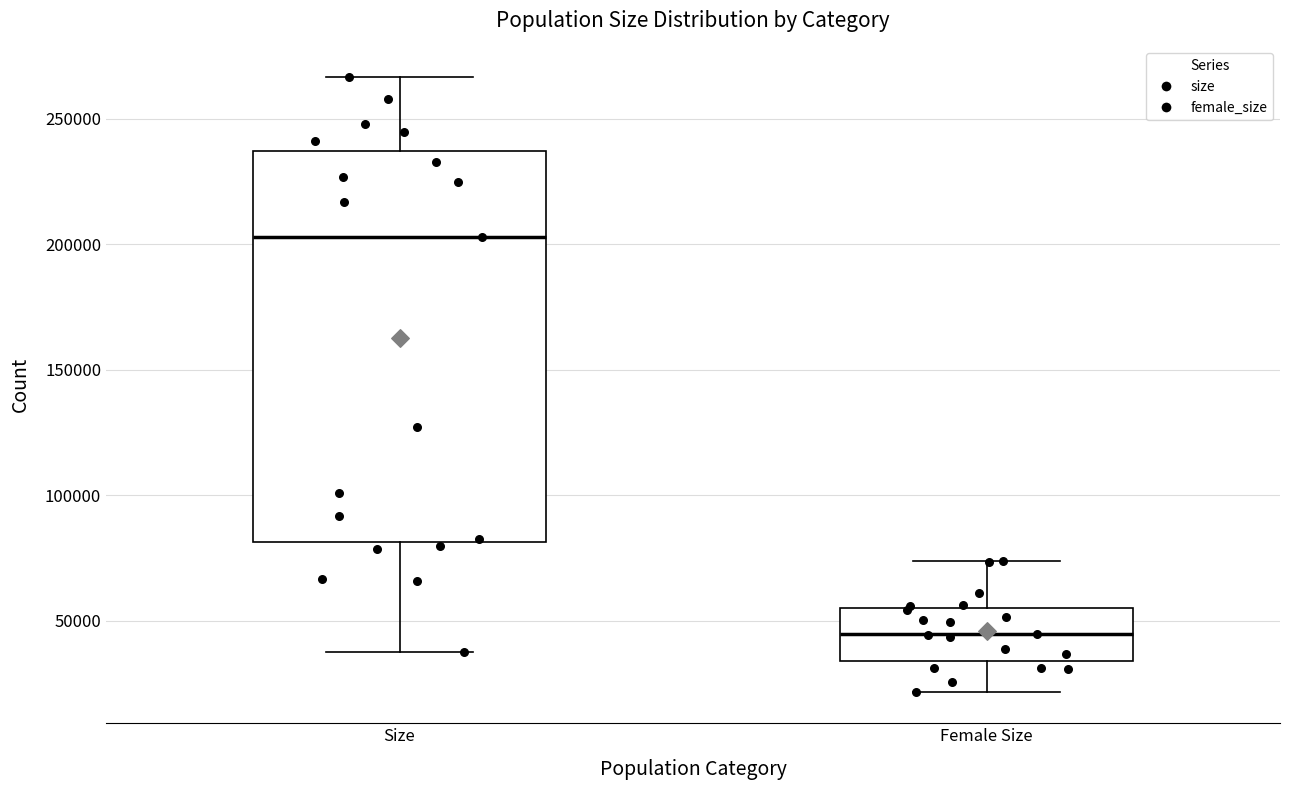

Which box has the highest median line?

Size